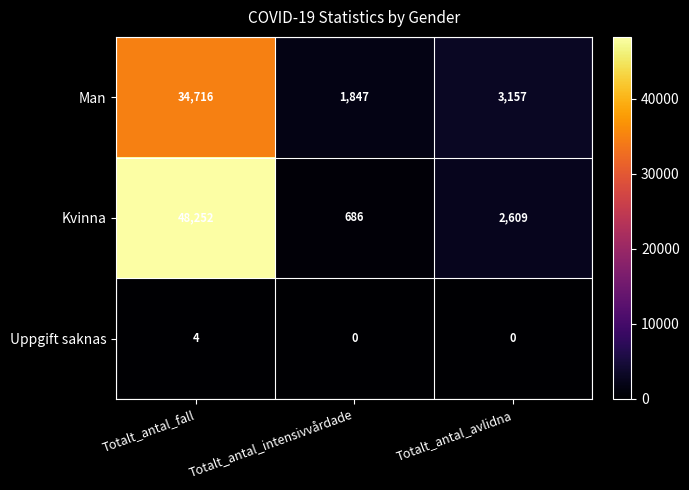

Which series has the largest range (max minus min)?

Kvinna